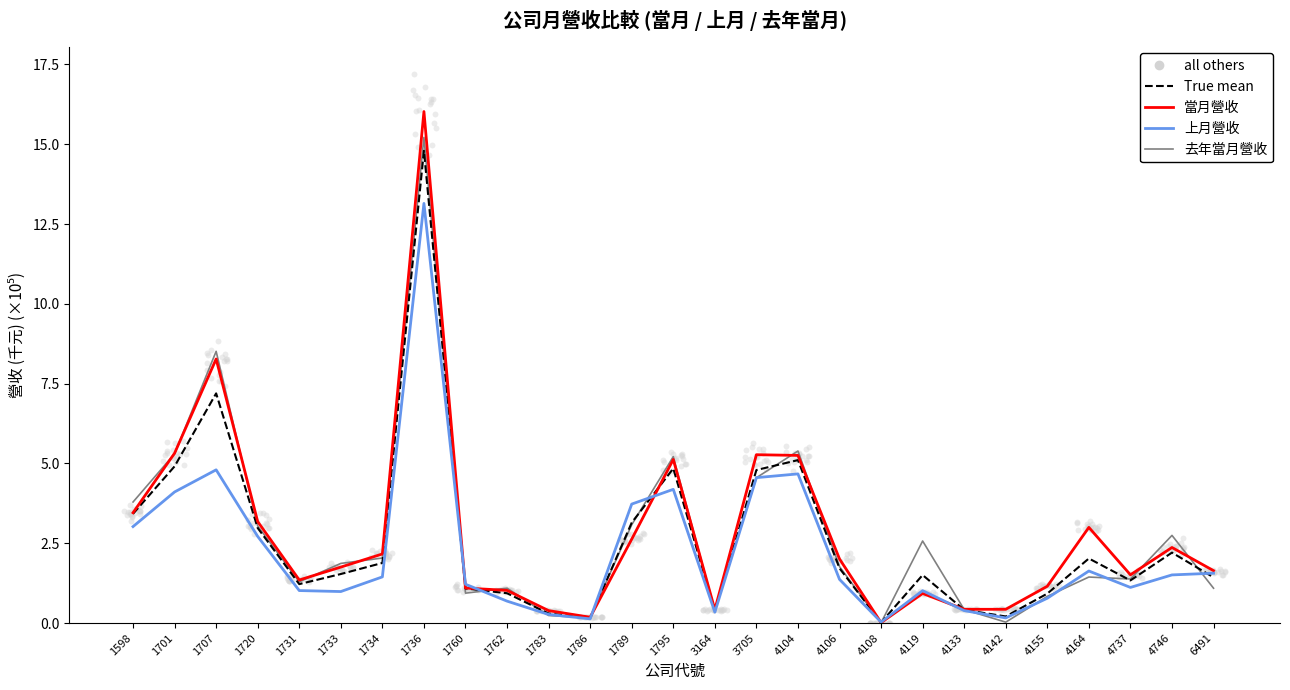

Which series contains the highest Y value?

當月營收